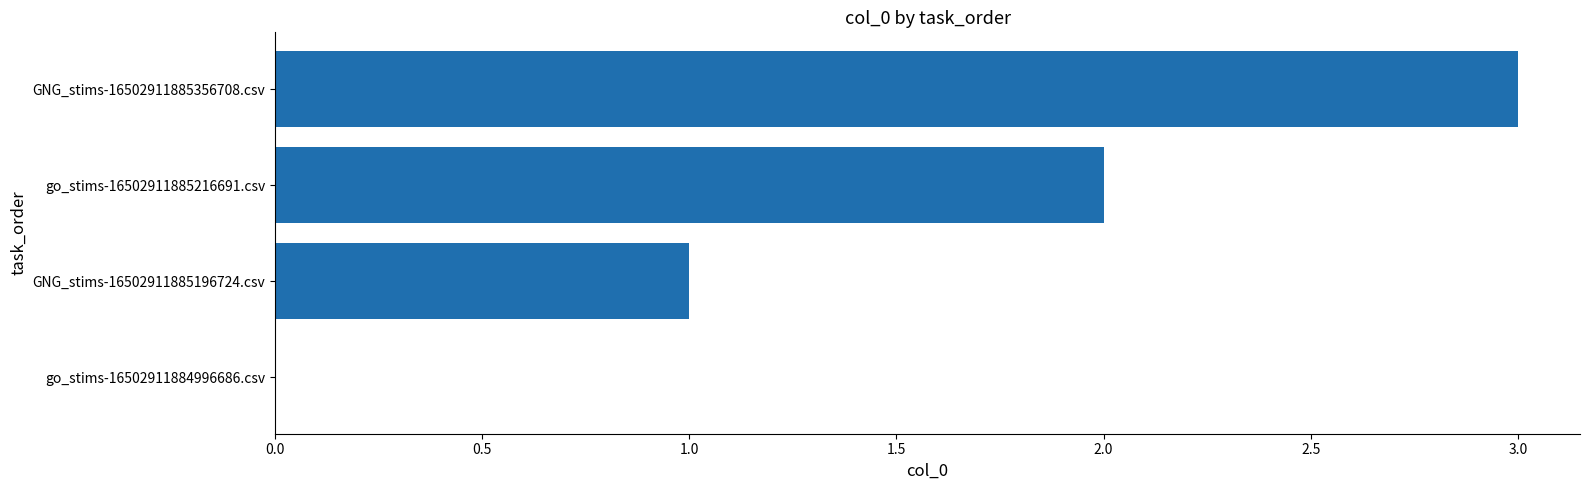

Approximately how many times larger is the value at go_stims-16502911885216691.csv compared to GNG_stims-16502911885196724.csv?

2.0